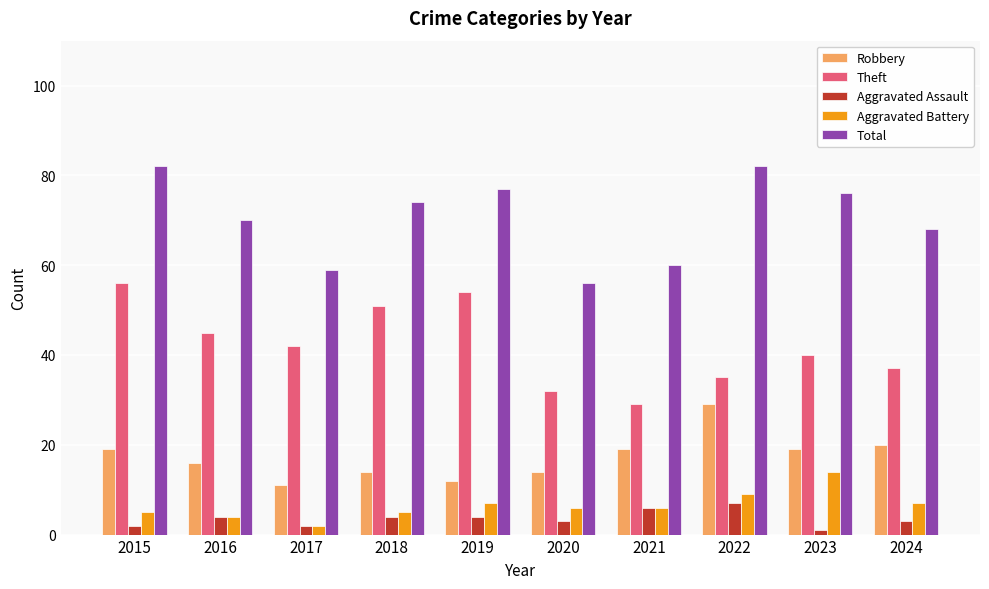

Between 2017 and 2018, which series saw the biggest shift?

Total